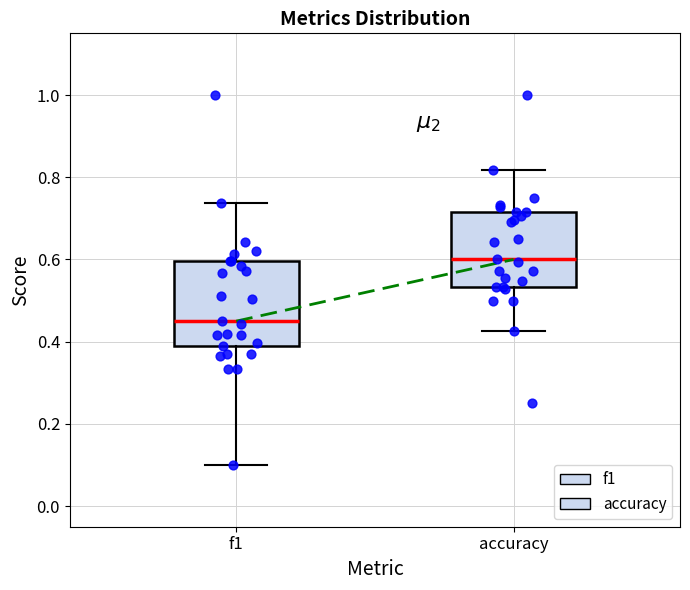

Where is the lower edge of the box for f1 on the y-axis? The values are not printed on the chart, so give them approximately, as read against the axis.

0.38